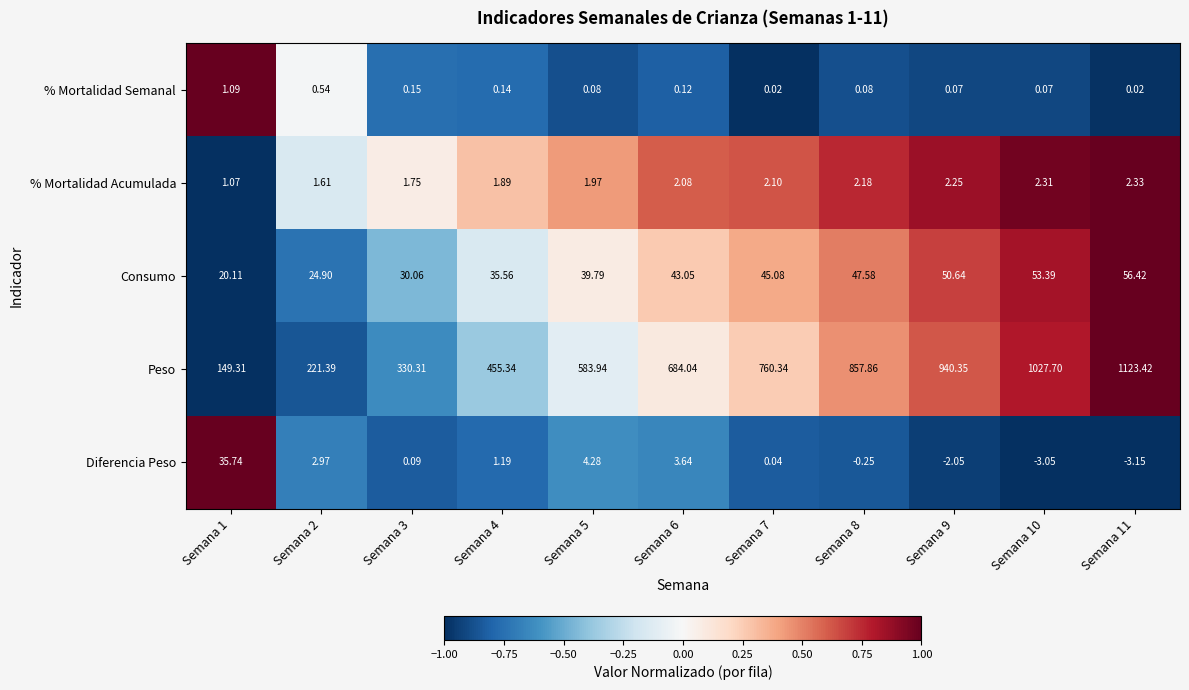

At Semana 3, list the series in order from largest to smallest.

Peso, Consumo, % Mortalidad Acumulada, % Mortalidad Semanal, Diferencia Peso